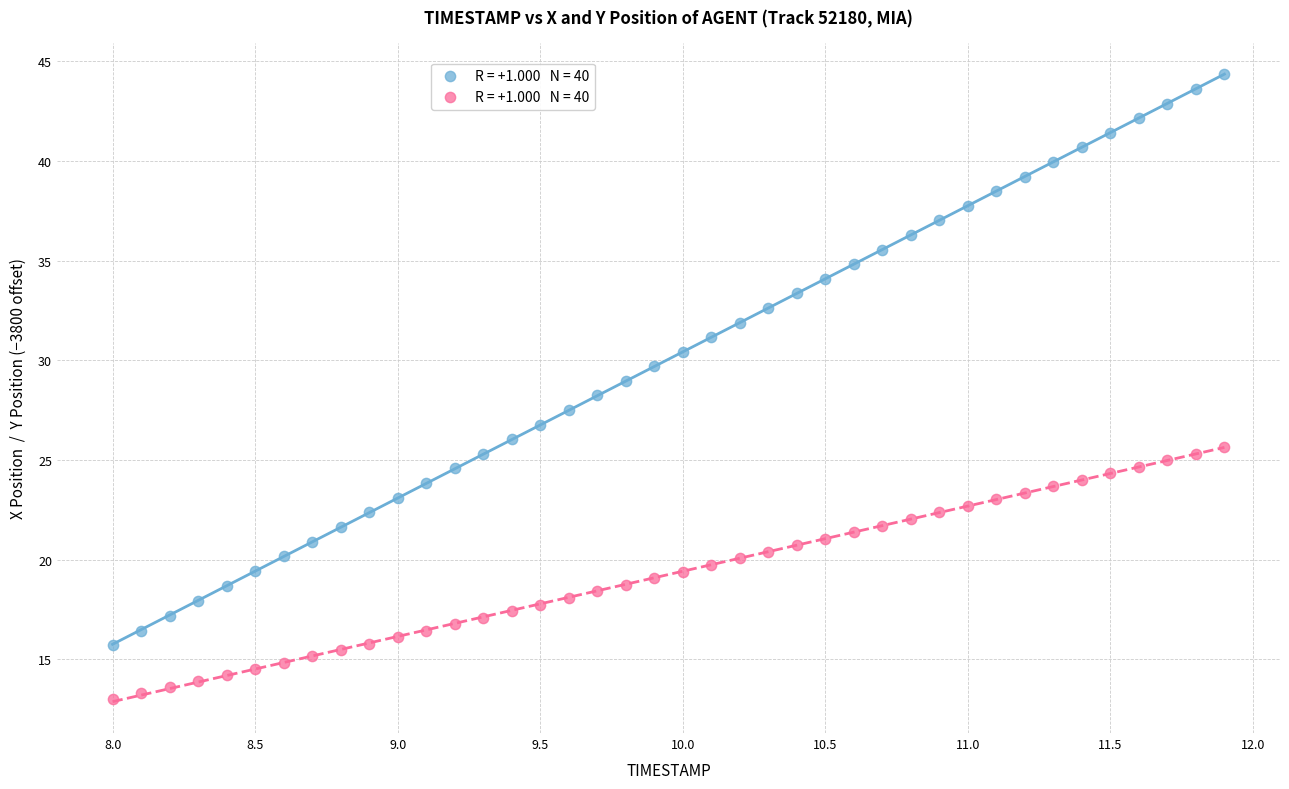

Across all data points, what is the range of Y values (max minus min)?

31.4